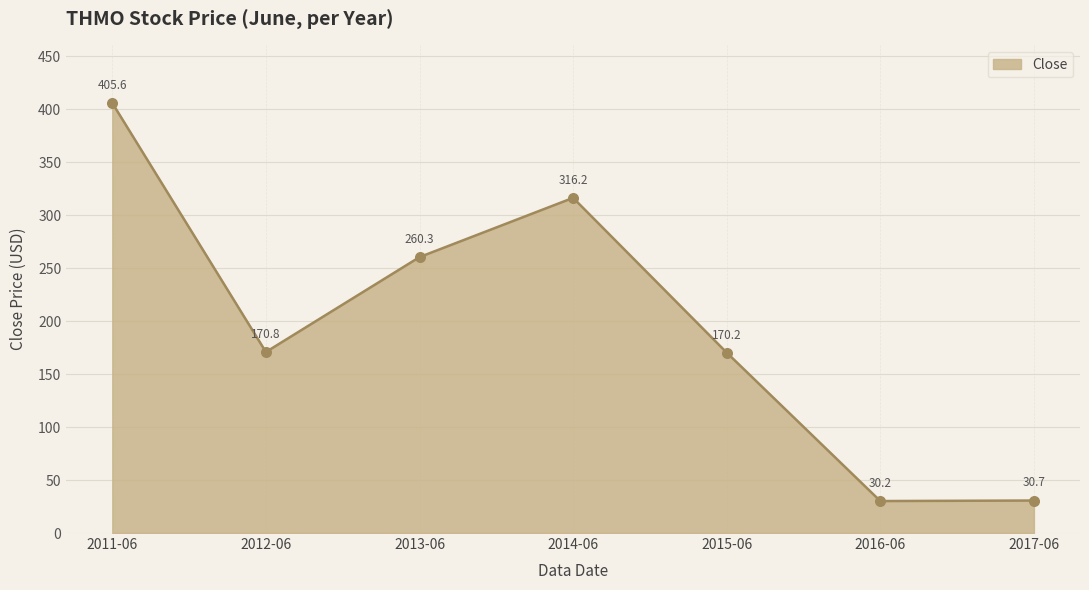

Between 2012-06 and 2016-06, which is larger?

2012-06